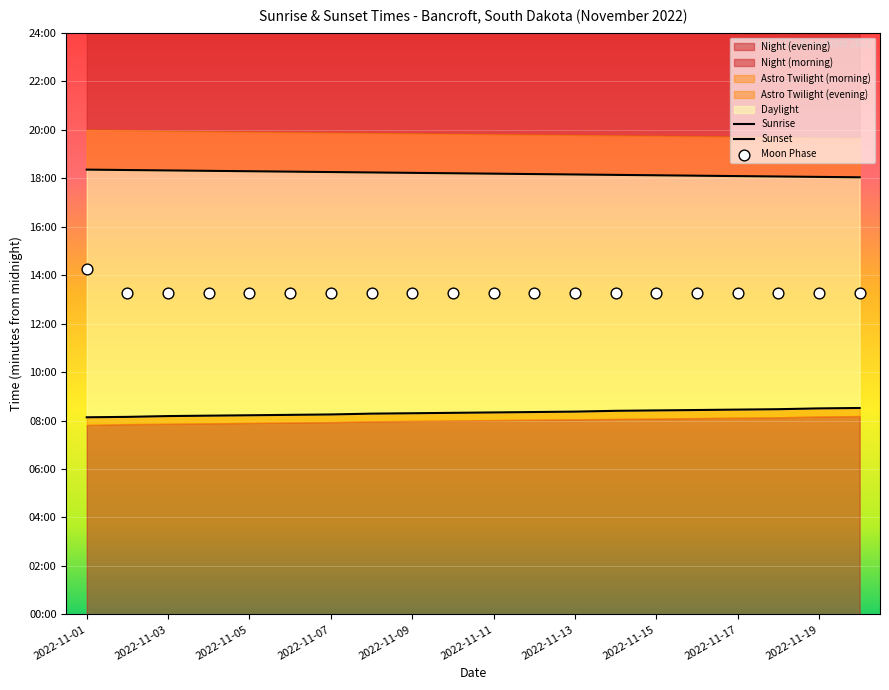

Which has a higher value, 2022-11-02 or 2022-11-20?

2022-11-20